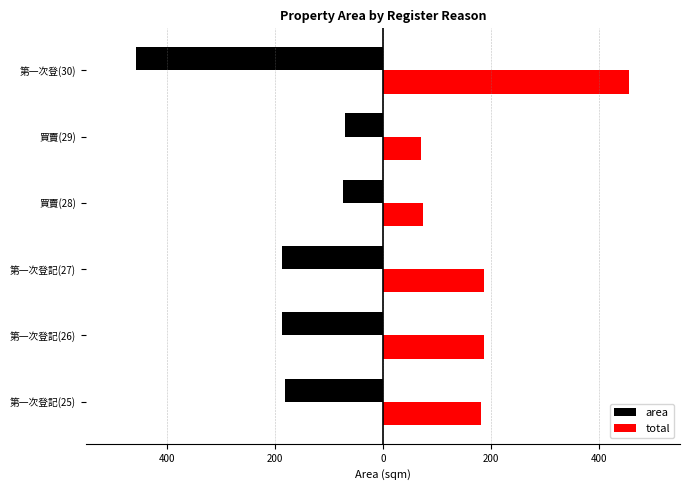

What are all the series names shown in the legend?

area, total